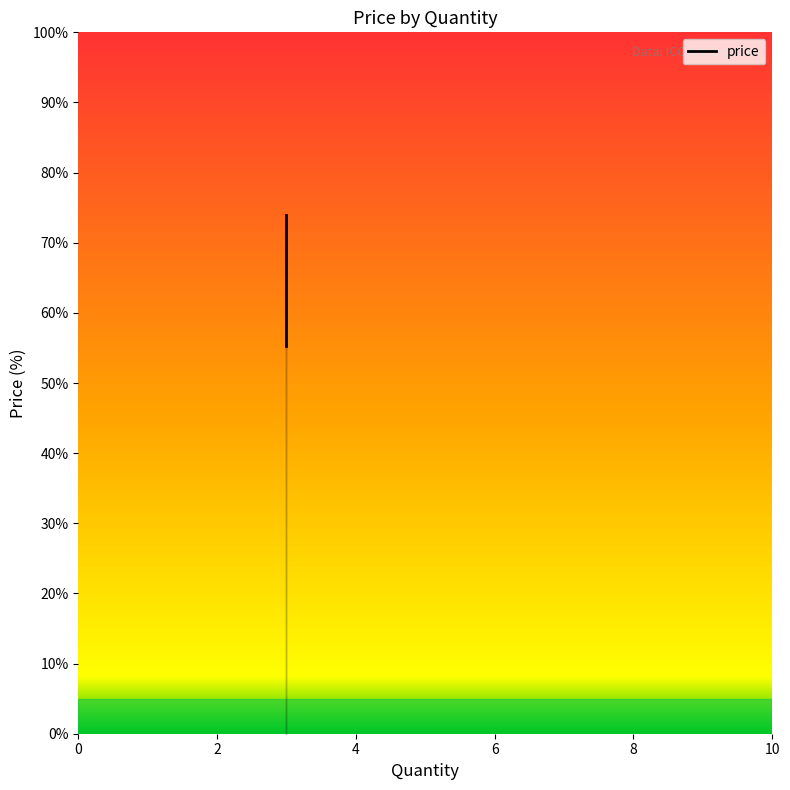

Approximately how many times larger is the value at 2 compared to 0?

0.7